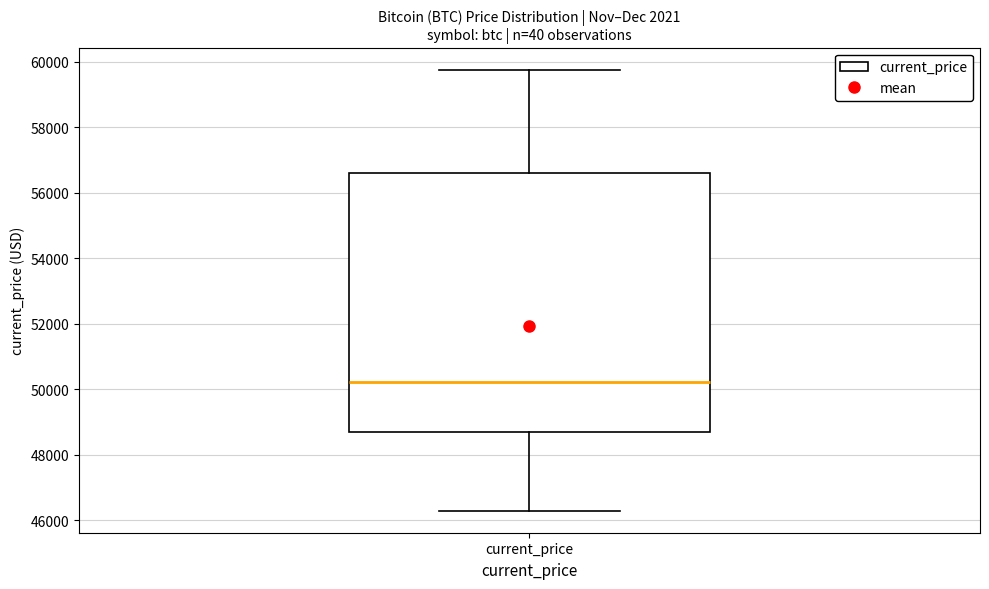

Read this box plot against the y-axis: the position of the median line, the range covered by the box, and the ends of both whiskers. The values are not printed on the chart, so give them approximately, as read against the axis.

median 50200, box 48600 to 56600, whiskers 46200 to 59800